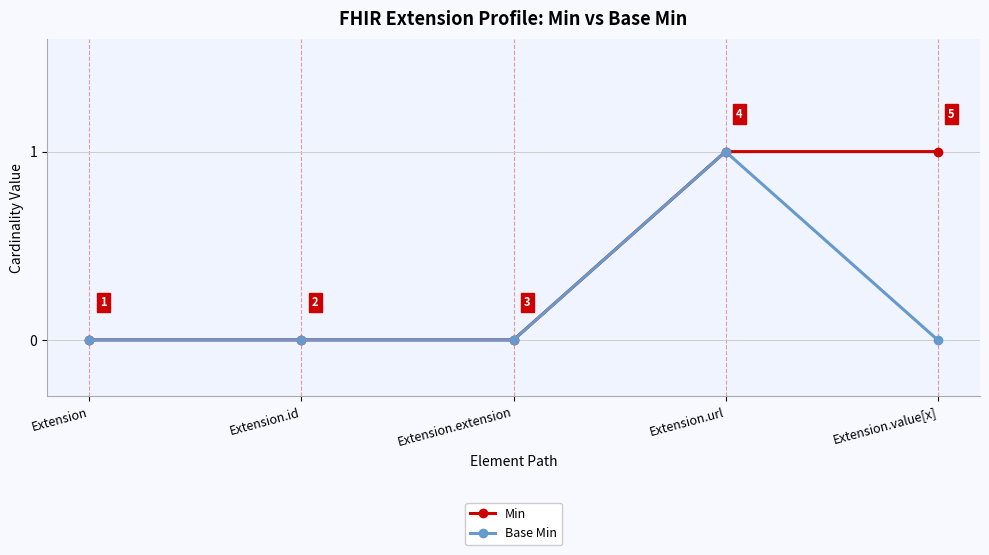

What is the label of the 3rd point from the right?

Extension.extension